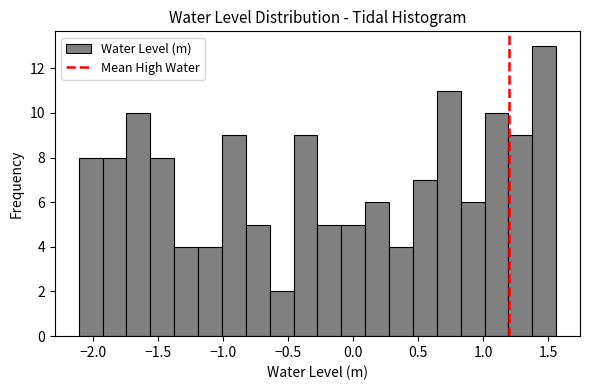

Read against the x-axis, roughly where is the centre of the tallest bar?

1.45